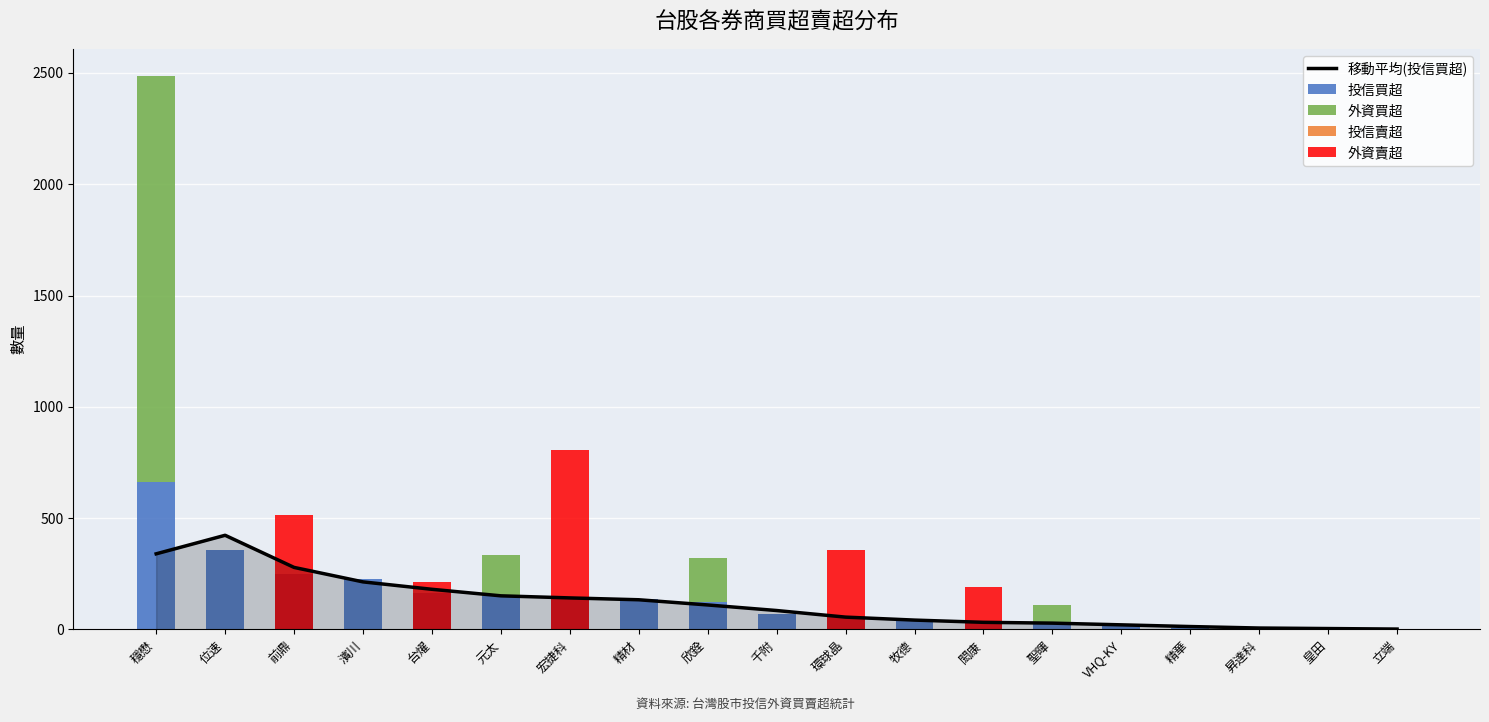

Reading right to left, what are all the values shown in this chart?

移動平均(投信買超): 1.7	4.0	6.3	13.0	20.7	28.3	32.0	42.0	55.3	85.0	110.0	133.3	141.7	151.0	180.3	213.7	278.7	423.0	339.7
投信買超: 0.0	5.0	7.0	7.0	25.0	30.0	30.0	36.0	60.0	70.0	125.0	135.0	140.0	150.0	163.0	228.0	250.0	358.0	661.0
外資買超: 0.0	0.0	0.0	0.0	0.0	79.0	0.0	0.0	0.0	0.0	196.0	0.0	0.0	184.0	0.0	0.0	0.0	0.0	1823.0
投信賣超: 0.0	0.0	0.0	0.0	0.0	0.0	0.0	0.0	0.0	0.0	0.0	0.0	0.0	0.0	0.0	0.0	0.0	0.0	0.0
外資賣超: 0.0	0.0	0.0	0.0	0.0	0.0	190.0	0.0	355.0	0.0	0.0	0.0	808.0	0.0	212.0	0.0	513.0	0.0	0.0